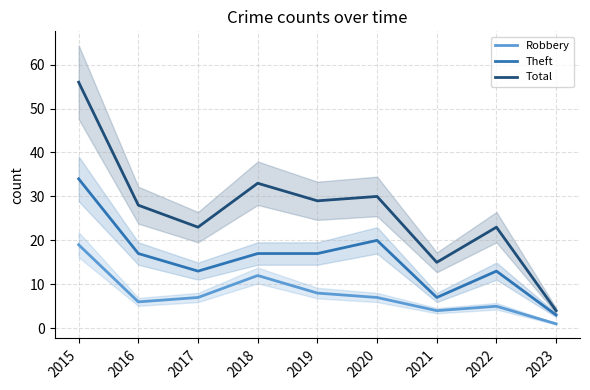

Which series has the largest range (max minus min)?

Total